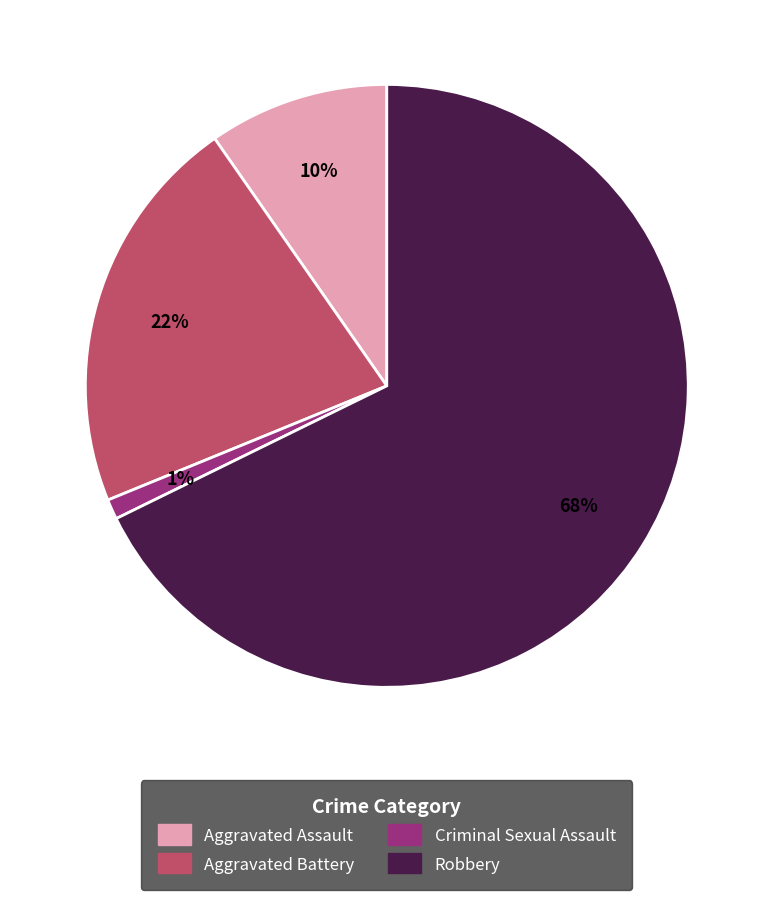

Count the number of slices in the pie.

4